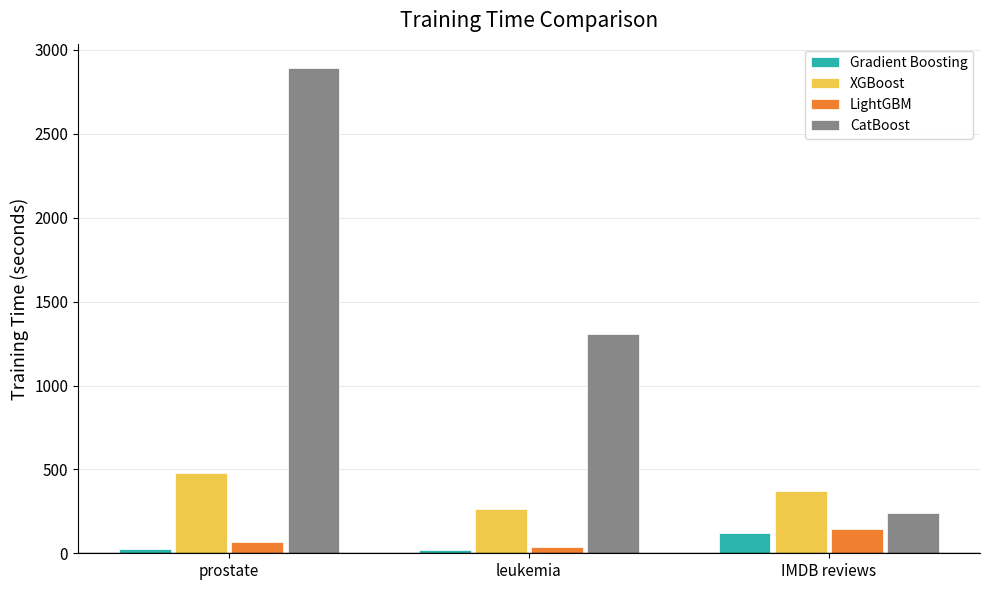

What is the difference between the LightGBM values at prostate and IMDB reviews?

73.3